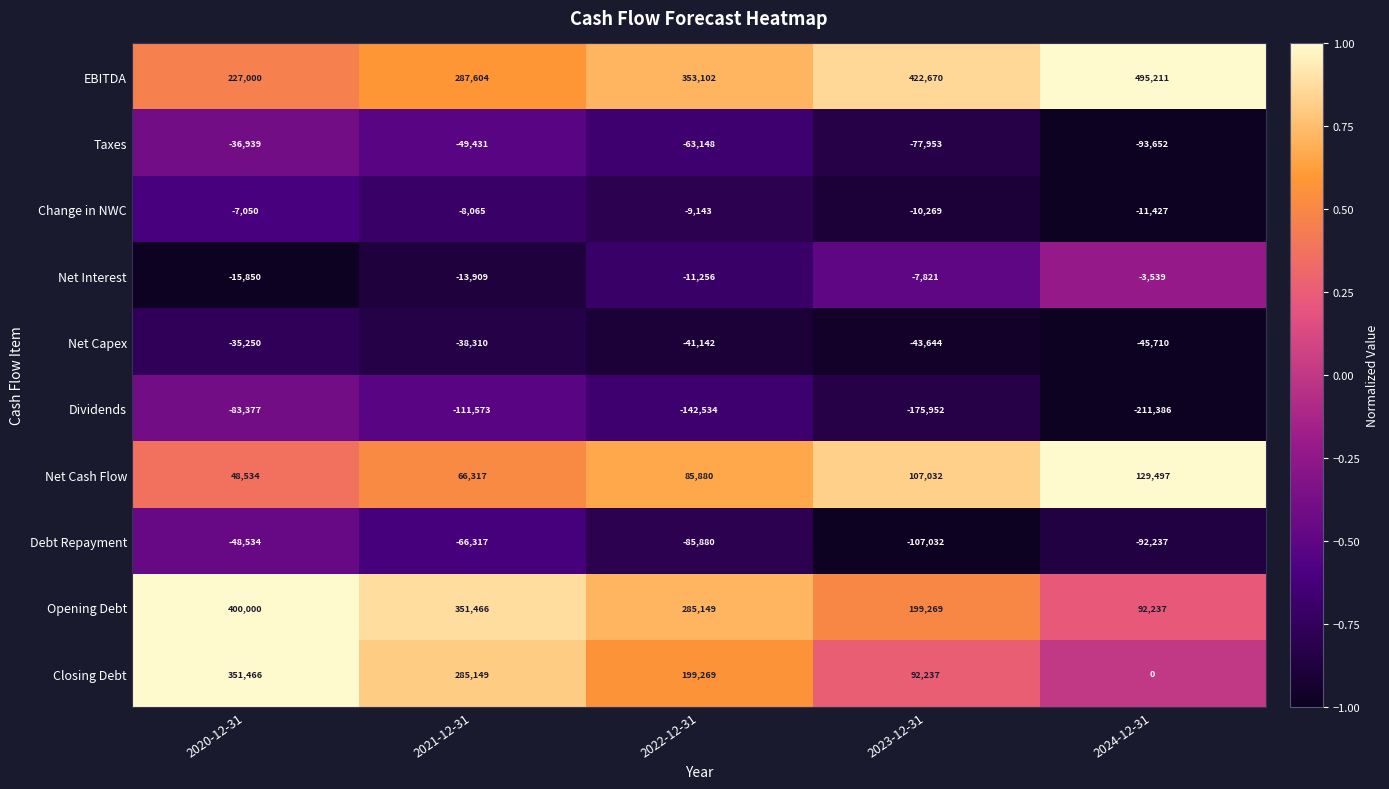

Which series has the largest total across all categories?

EBITDA